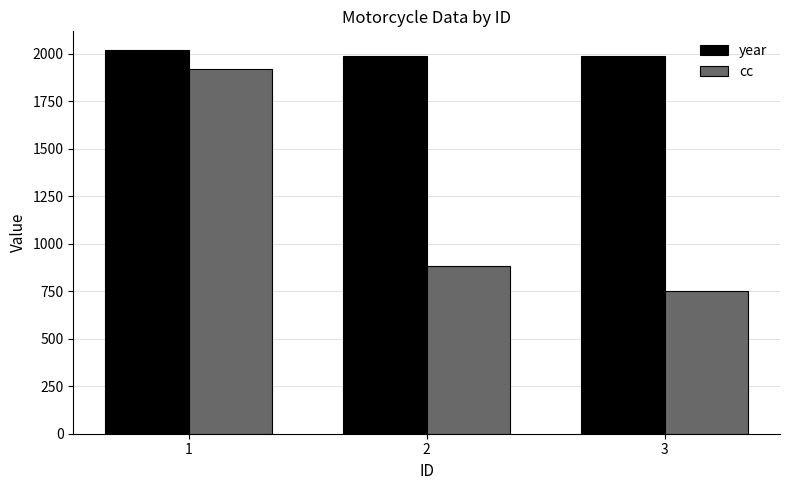

Is it true that year equals 2599 at 2?

False